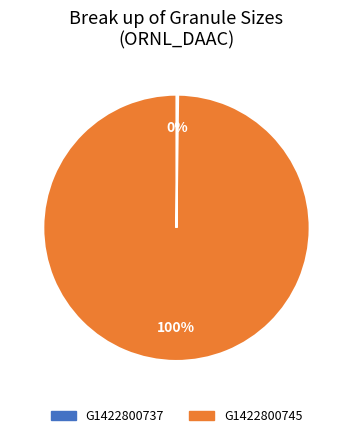

Does any single category account for the majority?

Yes